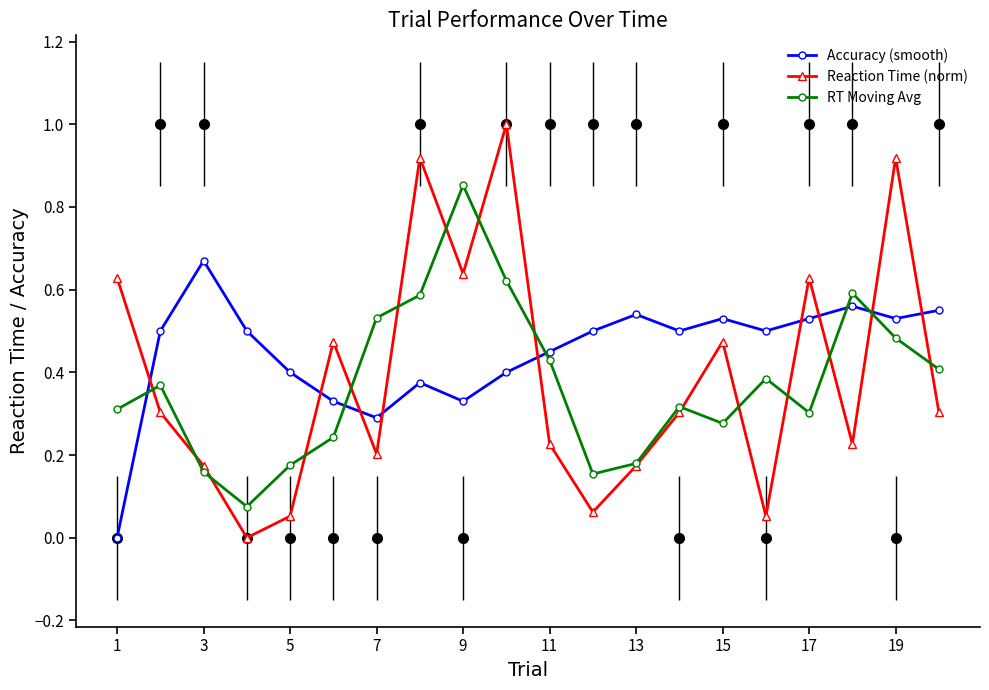

What is the difference between the maximum and second lowest values in the Accuracy (smooth) series?

0.4